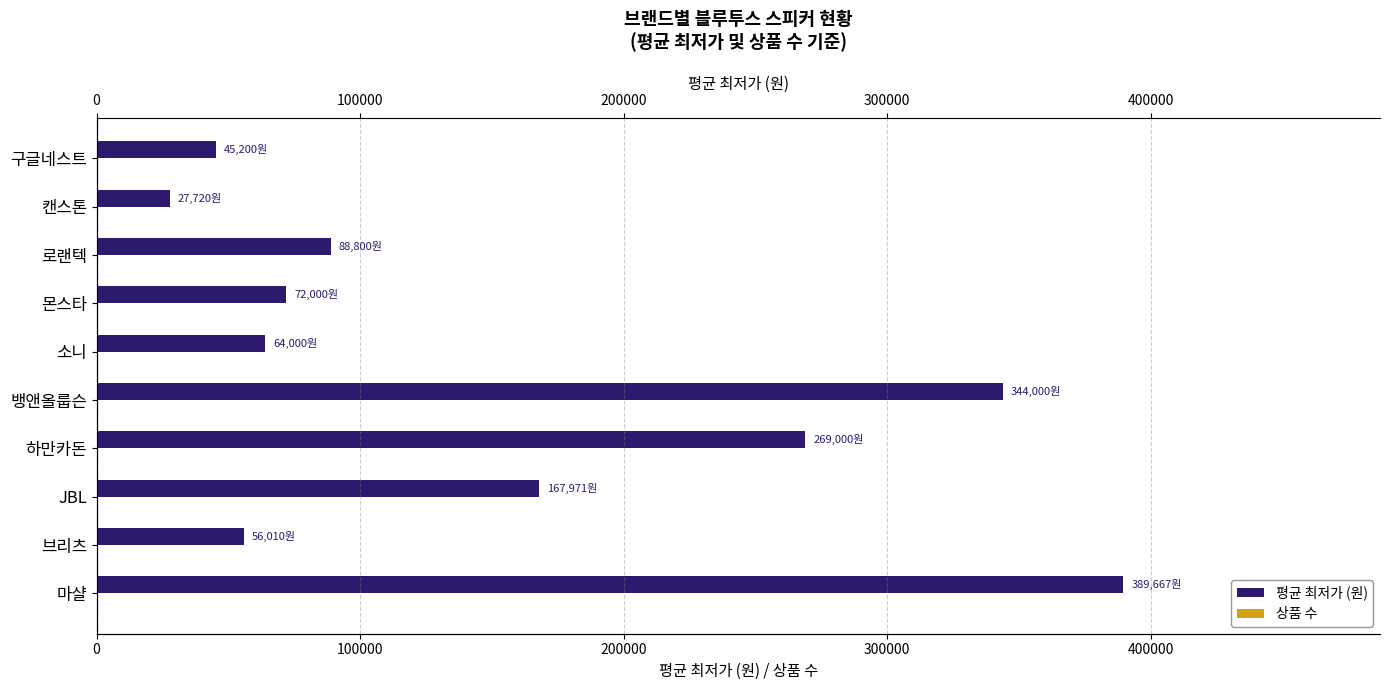

How many data points does each series have?

10